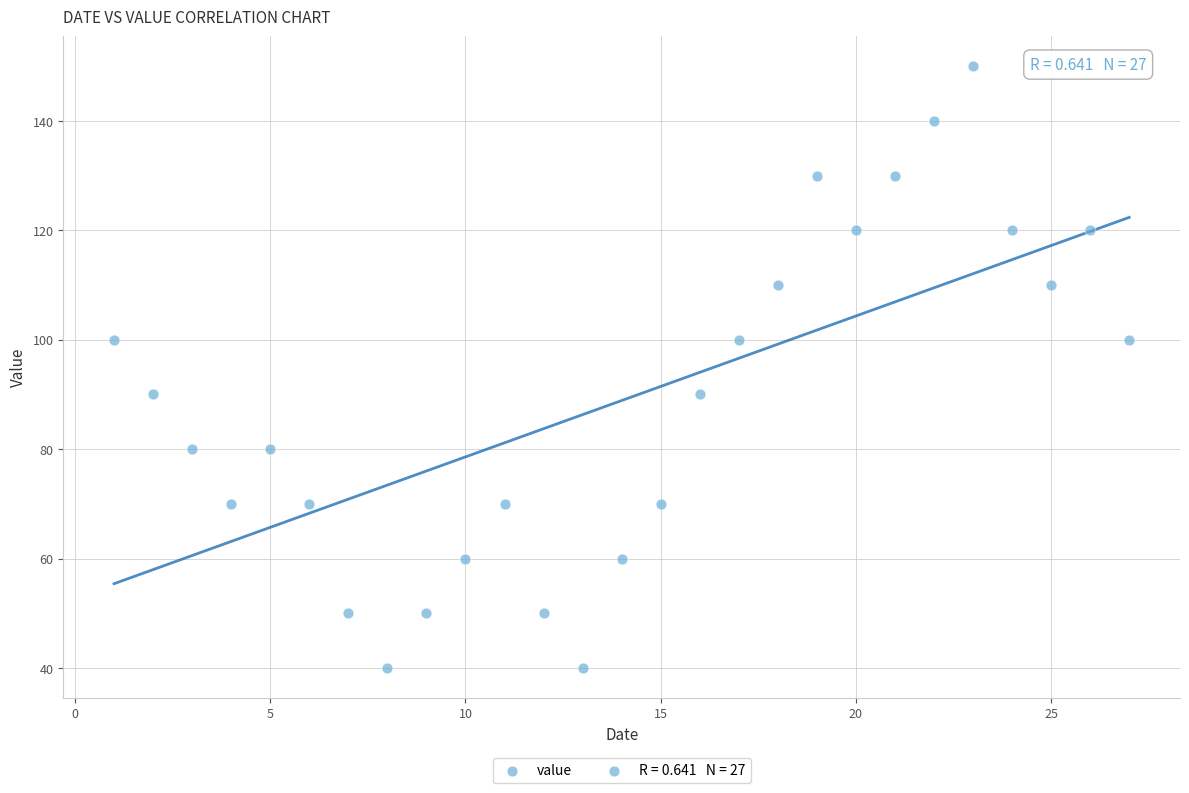

What is the range of Y values (max minus min)?

110